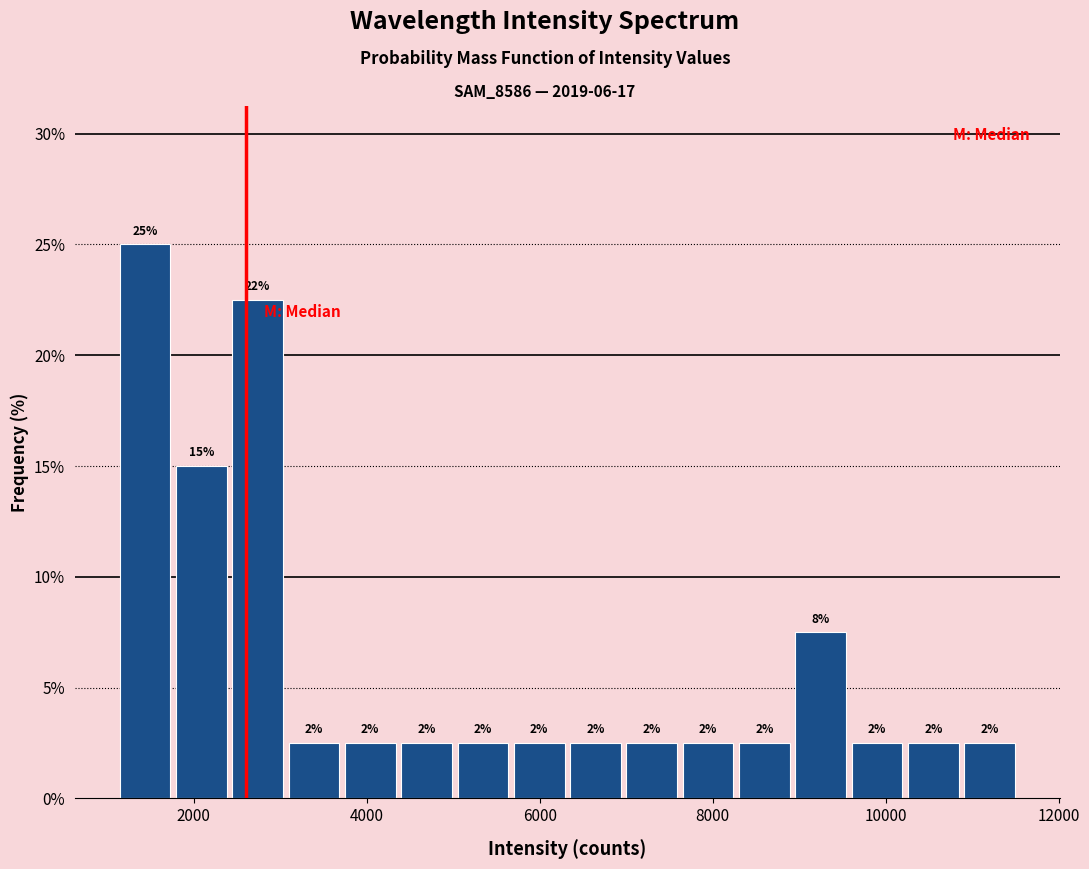

Read against the x-axis, roughly where is the centre of the tallest bar?

1400